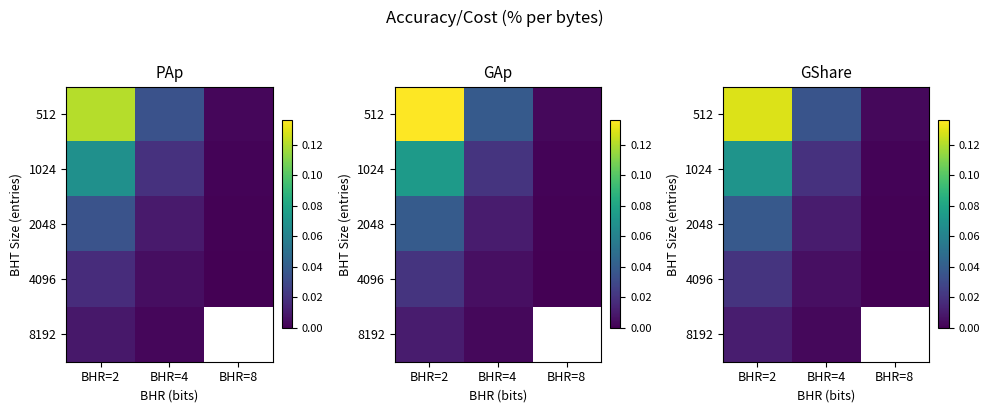

Is it true that 1024 equals 0.0 at BHR=8?

True